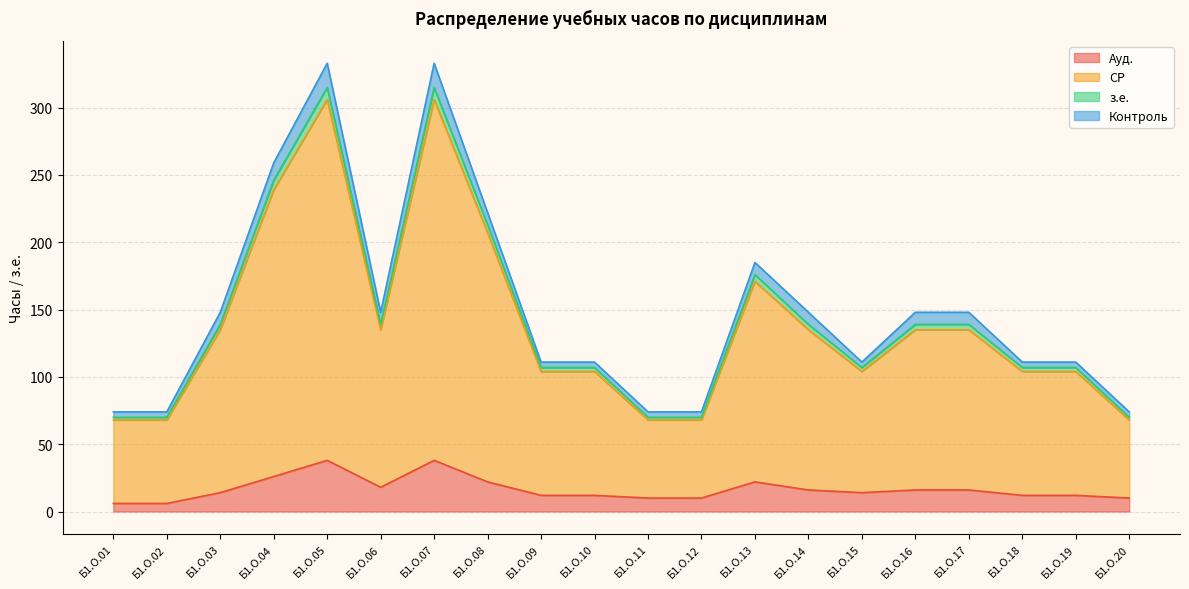

The value of Ауд. at Б1.О.13 is 22. True or false?

True